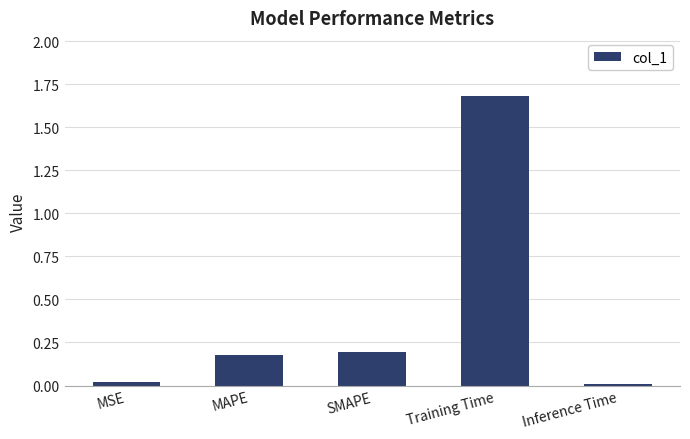

What is the sum of the values at MSE and Training Time?

1.7